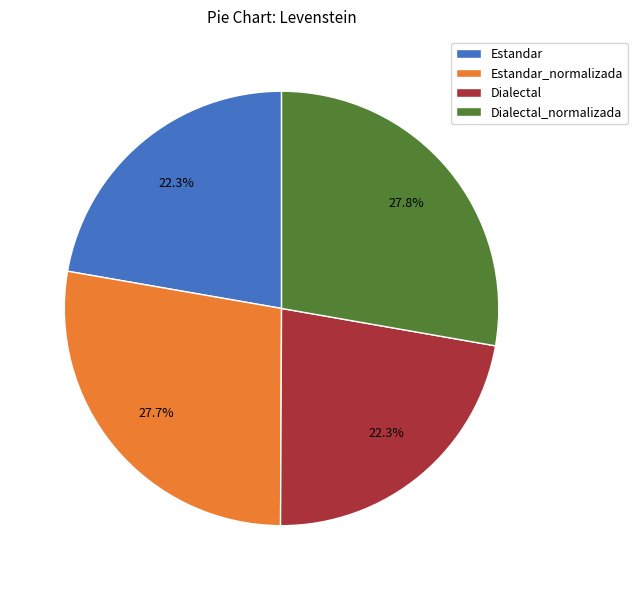

What is the ratio of the value at Dialectal_normalizada to the value at Dialectal?

1.2